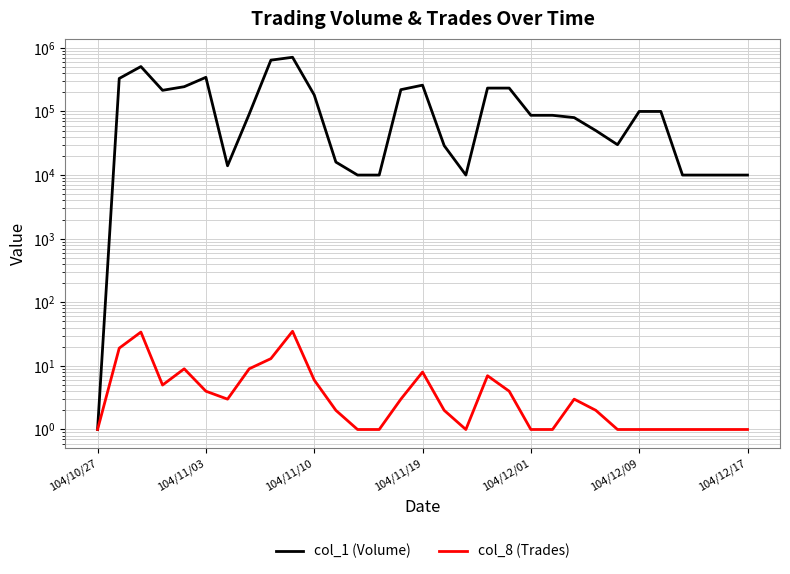

How many values in the col_8 (Trades) series are below 2?

13